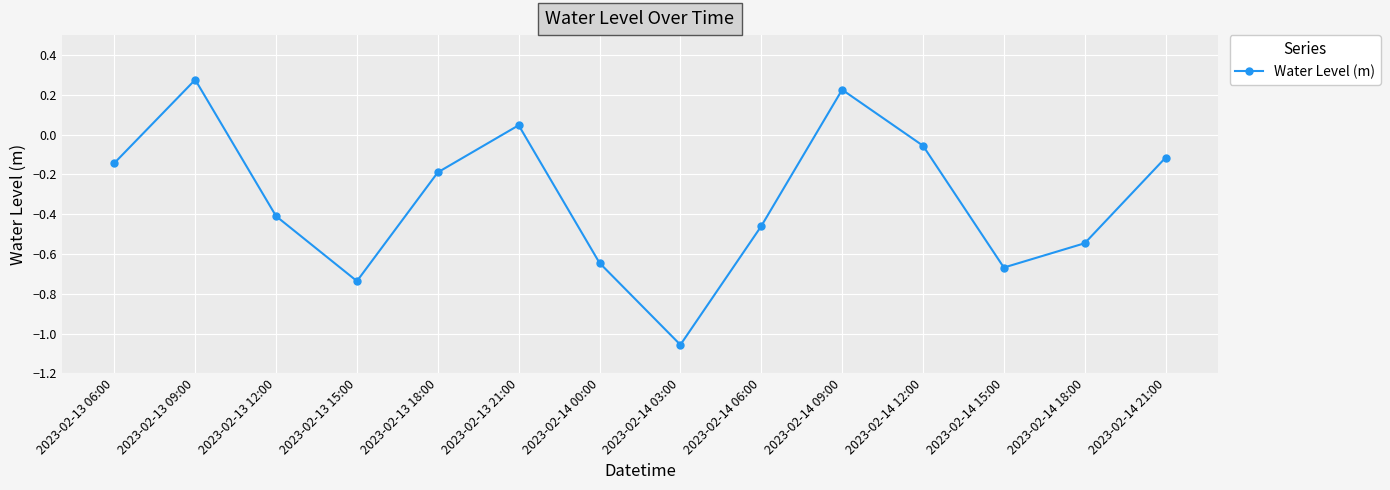

The chart shows a value of -0.9 at 2023-02-14 00:00. True or false?

False